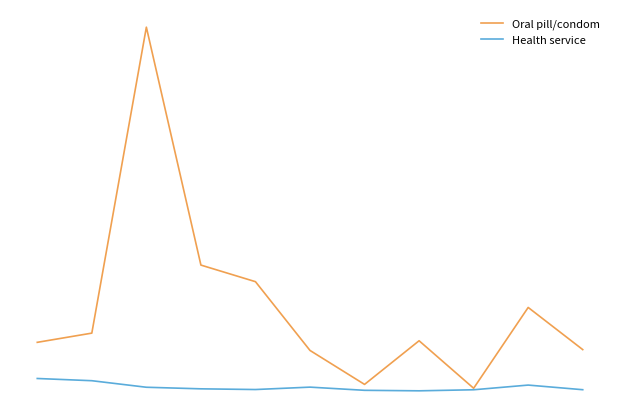

What are all the series names shown in the legend?

Oral pill/condom, Health service